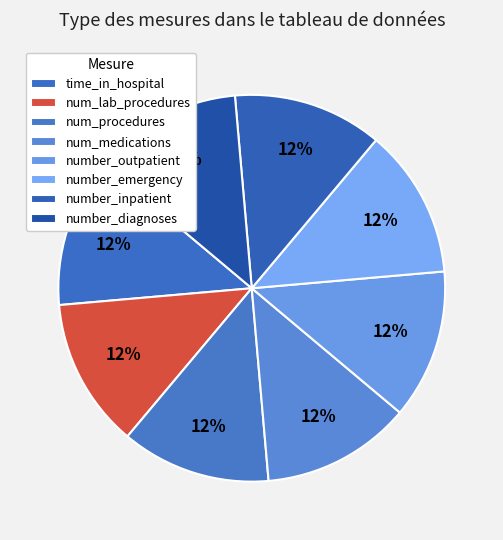

True or false: number_outpatient accounts for 21% of the total.

False